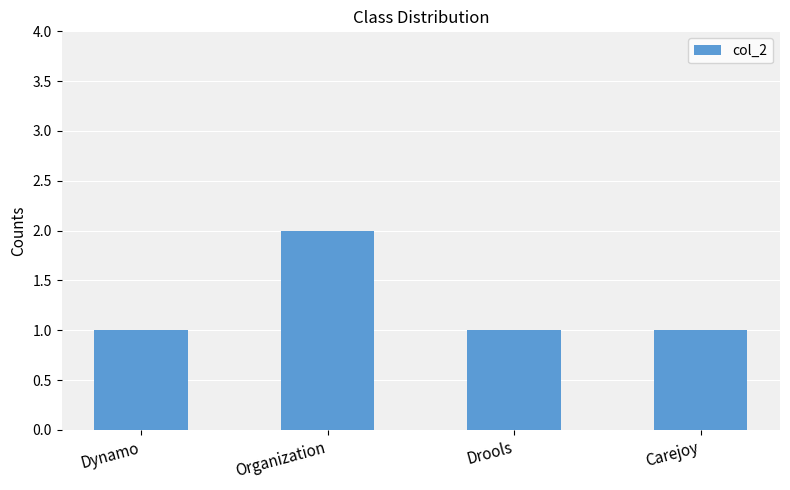

What is the sum of all values?

5